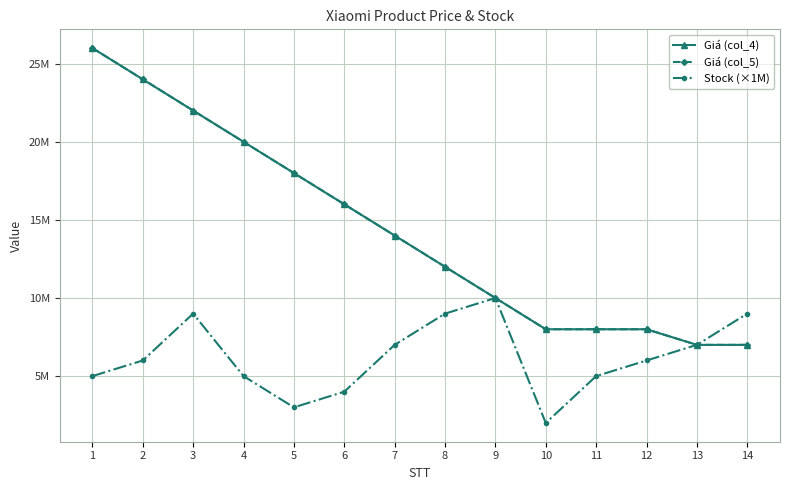

Between 9 and 1, which is larger?

1